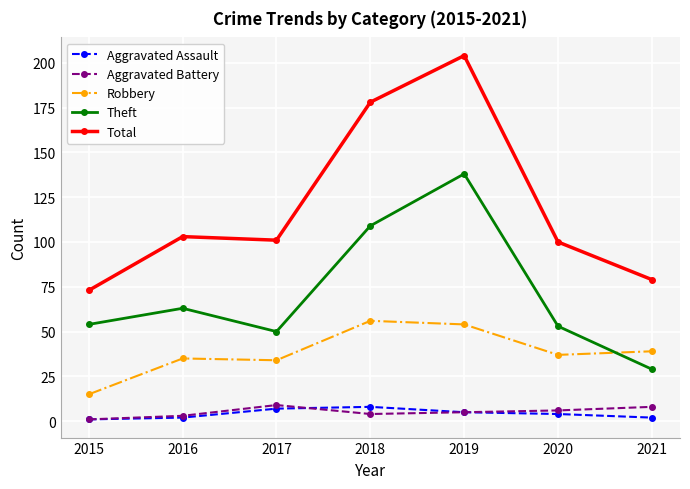

What is the average value of the Aggravated Assault series?

4